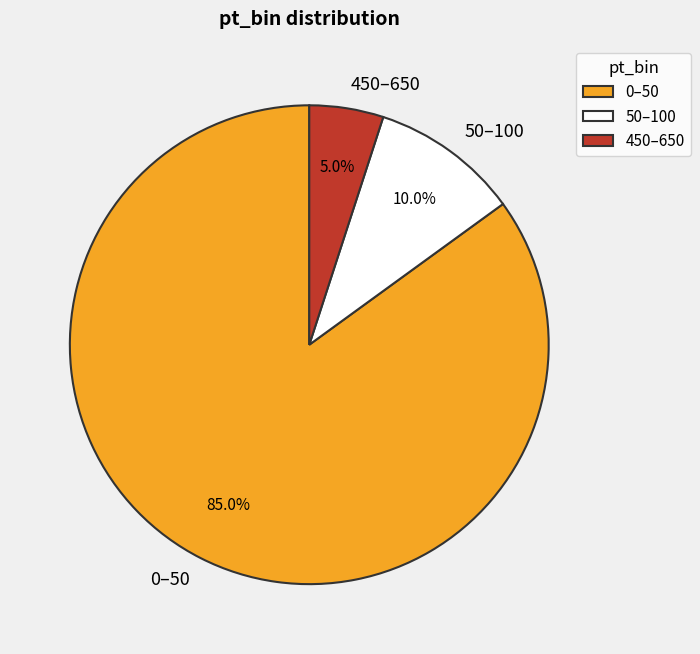

The 450–650 slice represents 5% of the pie. True or false?

True